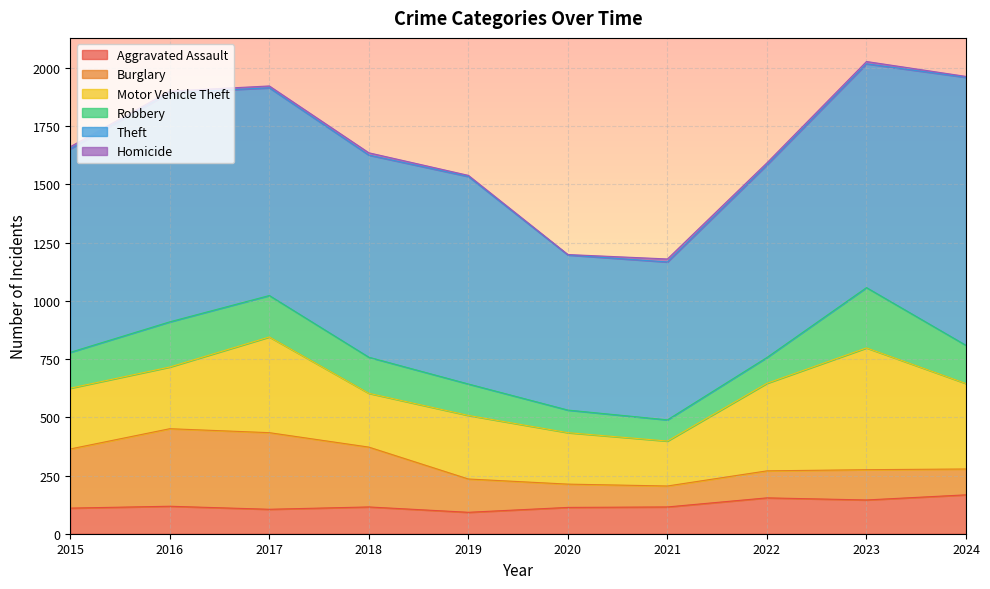

Reading left to right, what are all the values shown in this chart?

Aggravated Assault: 2015=110	2016=118	2017=105	2018=115	2019=92	2020=113	2021=115	2022=154	2023=145	2024=167
Burglary: 2015=254	2016=333	2017=329	2018=257	2019=143	2020=100	2021=90	2022=116	2023=130	2024=111
Motor Vehicle Theft: 2015=261	2016=265	2017=411	2018=231	2019=273	2020=221	2021=193	2022=376	2023=523	2024=367
Robbery: 2015=154	2016=194	2017=178	2018=155	2019=135	2020=97	2021=91	2022=111	2023=259	2024=164
Theft: 2015=874	2016=984	2017=892	2018=868	2019=891	2020=666	2021=678	2022=827	2023=961	2024=1151
Homicide: 2015=9	2016=7	2017=8	2018=10	2019=5	2020=2	2021=13	2022=9	2023=10	2024=4